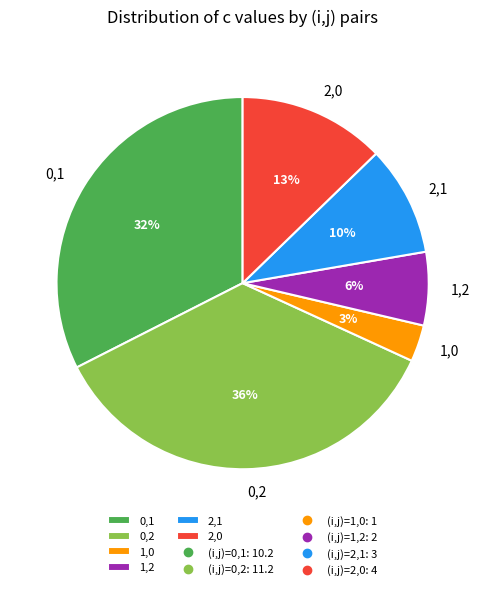

To the nearest percent, what is the average slice percentage?

17%